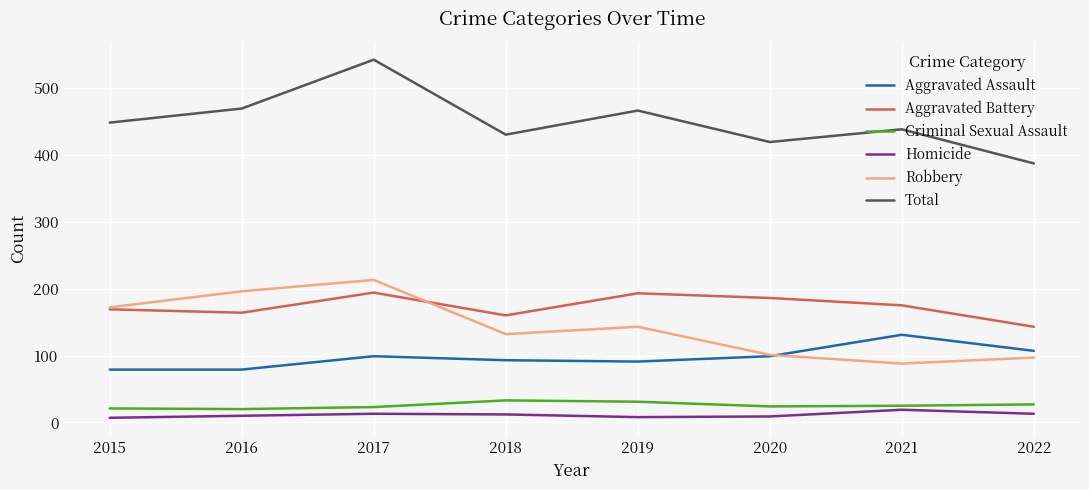

True or false: Aggravated Battery has a value of 43 at 2022.

False